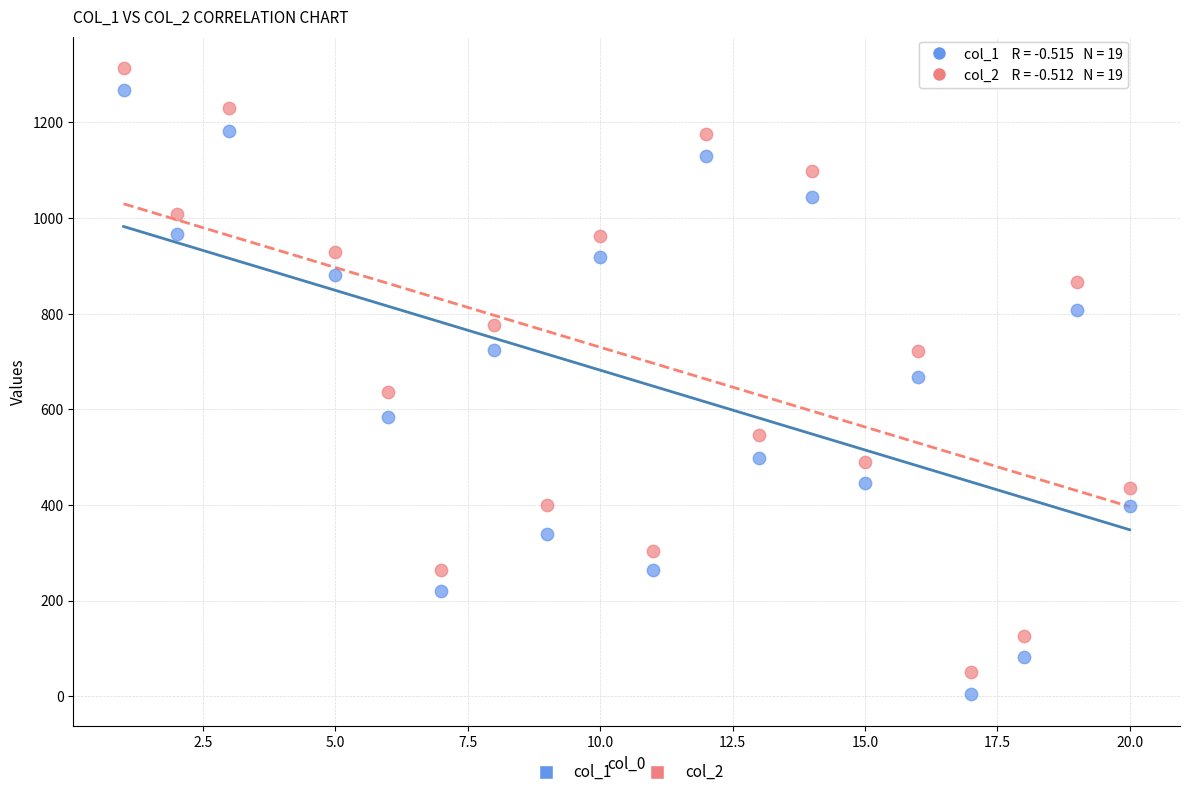

Across all data points, what is the range of Y values (max minus min)?

1310